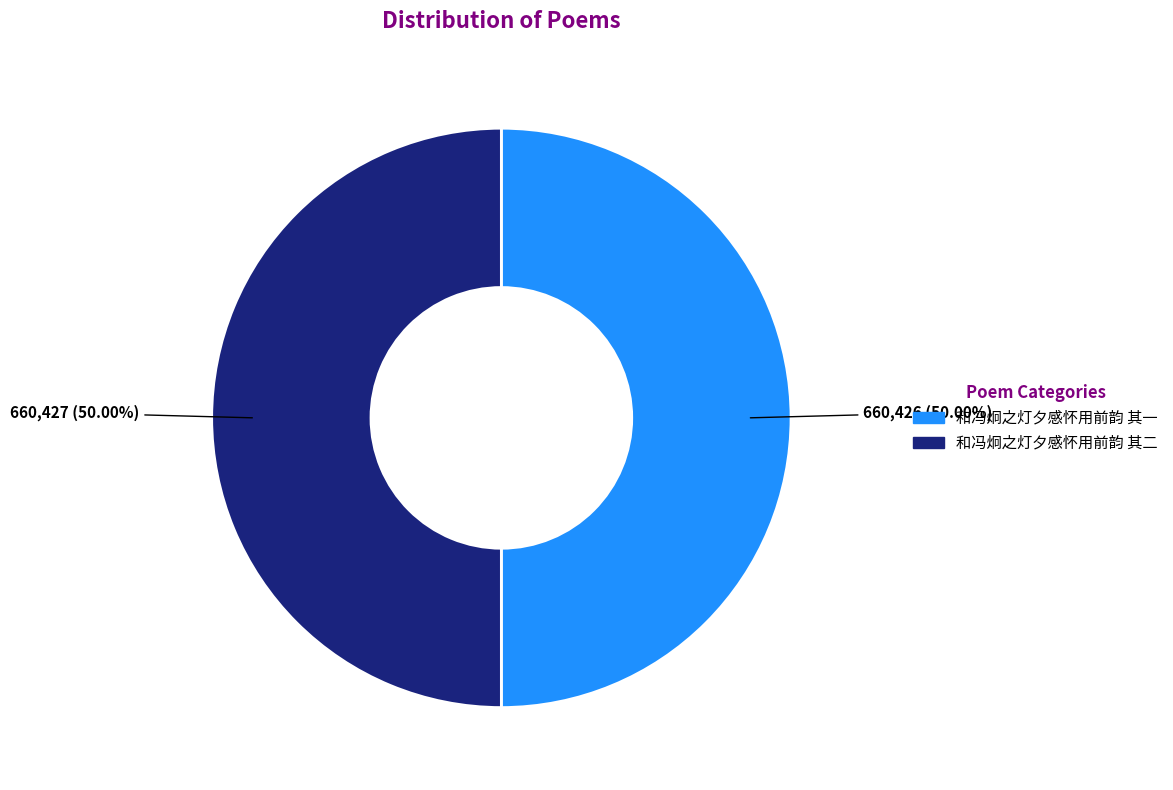

What percentage is NOT represented by 和冯炯之灯夕感怀用前韵 其一?

50.0%